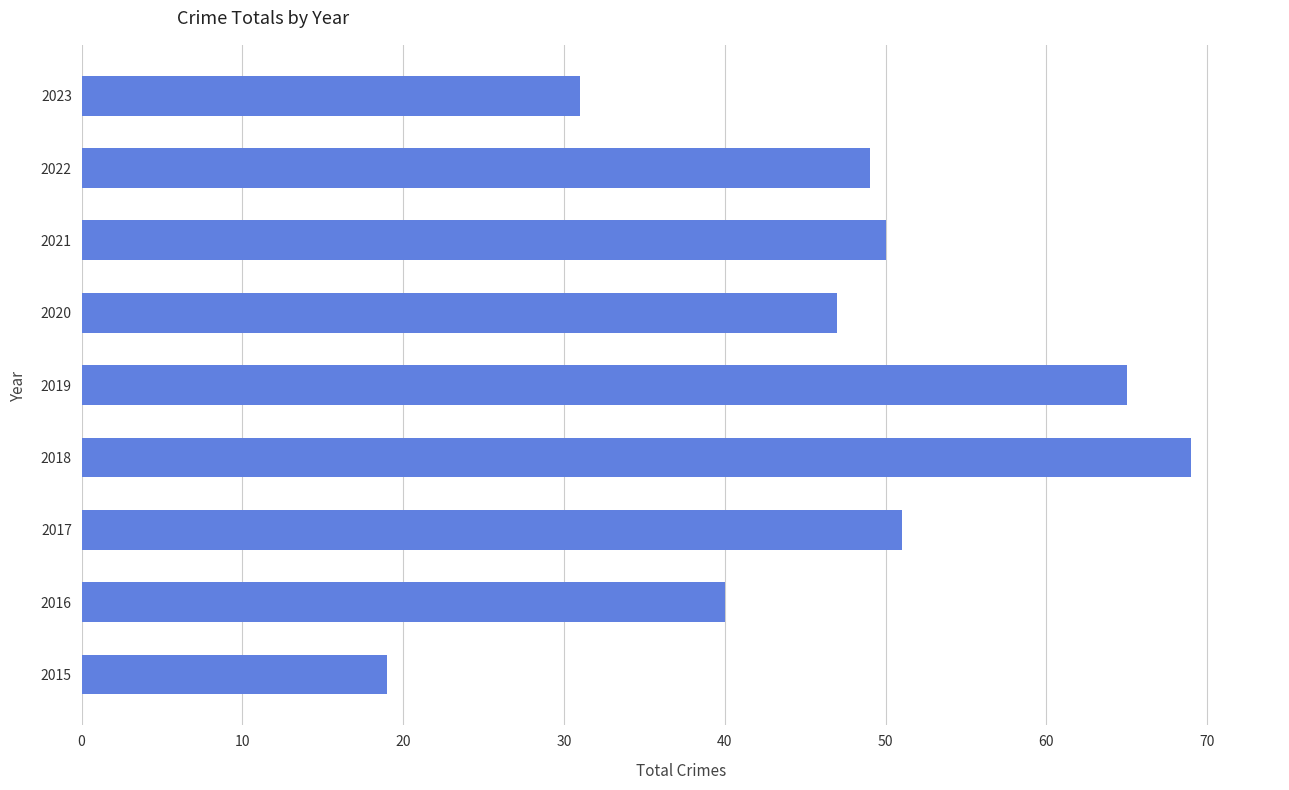

What value does the data have at 2022?

49